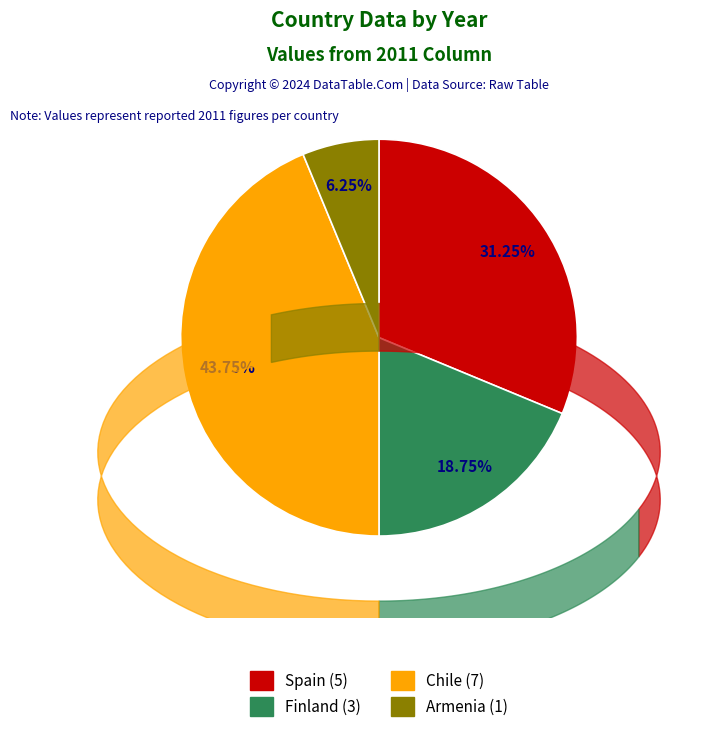

What is the smallest slice in the pie chart?

Armenia